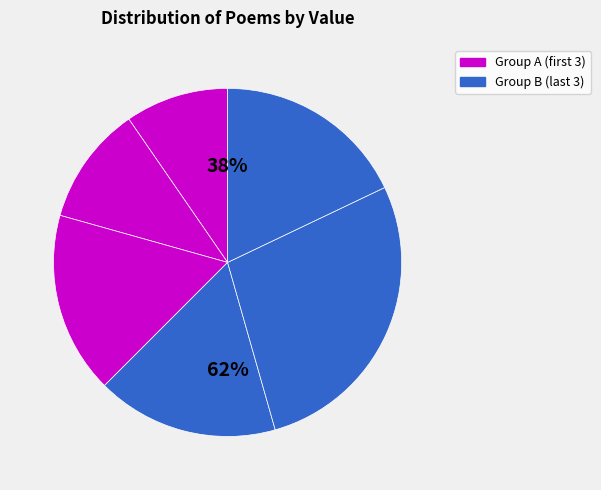

Does 戛寨江涨不得渡反宿夷寨 represent more than half of the total?

No